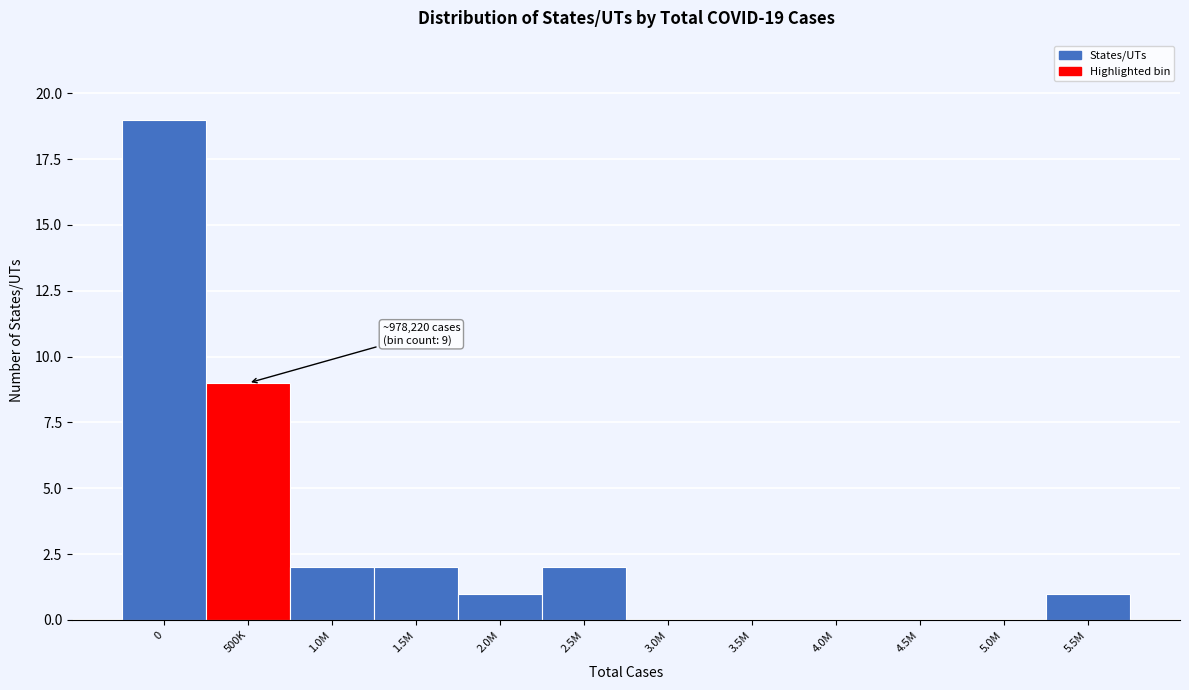

Reading left to right, what are all the values shown in this chart?

0=19	500K=9	1.0M=2	1.5M=2	2.0M=1	2.5M=2	3.0M=0	3.5M=0	4.0M=0	4.5M=0	5.0M=0	5.5M=1